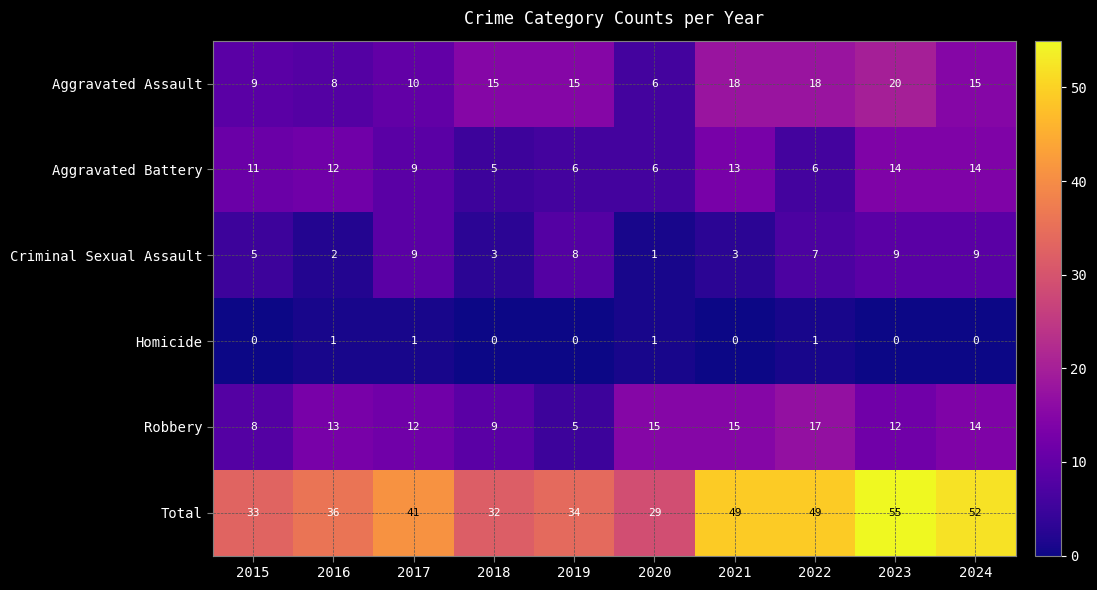

Count the Homicide values in the range 0 to 1.

10